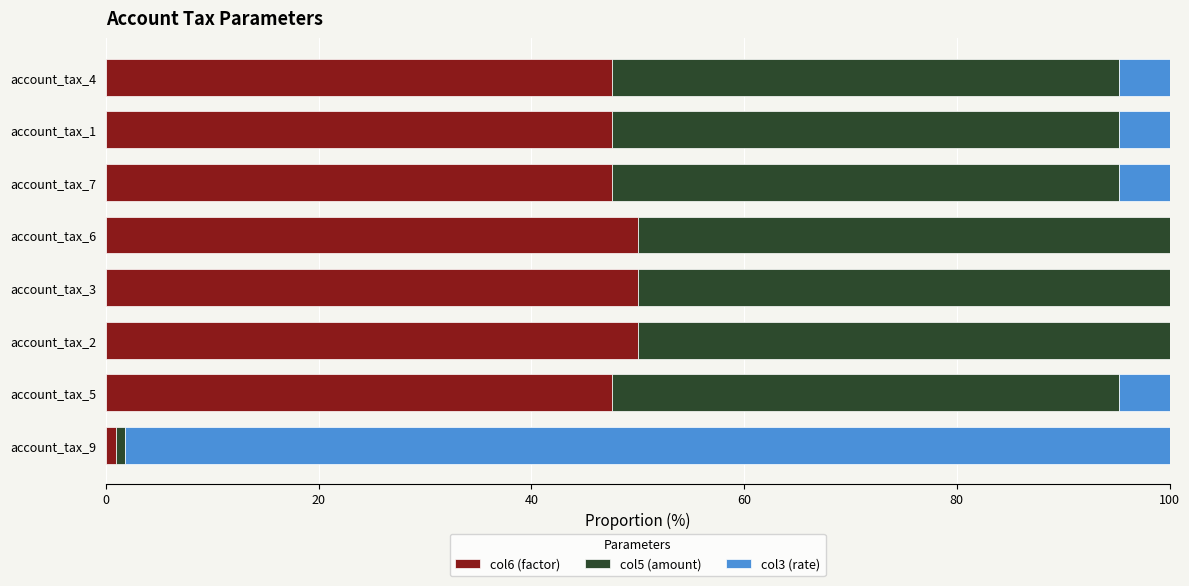

What is the sum of the col6 (factor) values at account_tax_2 and account_tax_4?

97.6